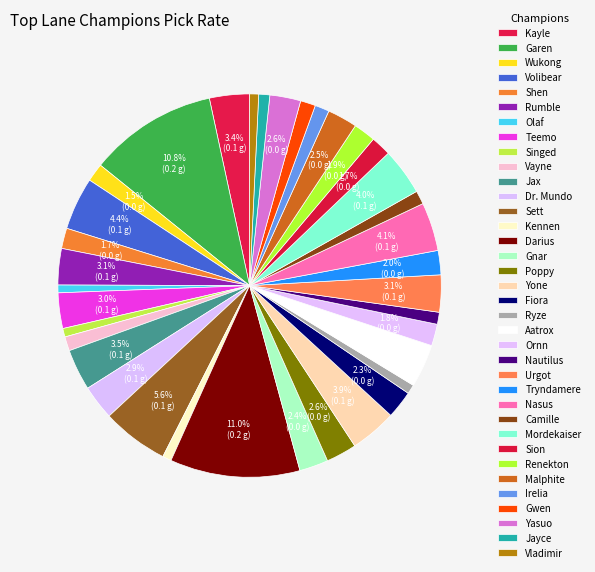

Rank the categories by value from highest to lowest.

Darius, Garen, Sett, Volibear, Nasus, Mordekaiser, Yone, Aatrox, Jax, Kayle, Urgot, Rumble, Teemo, Dr. Mundo, Yasuo, Poppy, Malphite, Gnar, Fiora, Tryndamere, Renekton, Ornn, Shen, Sion, Wukong, Gwen, Irelia, Vayne, Camille, Nautilus, Jayce, Ryze, Vladimir, Kennen, Singed, Olaf